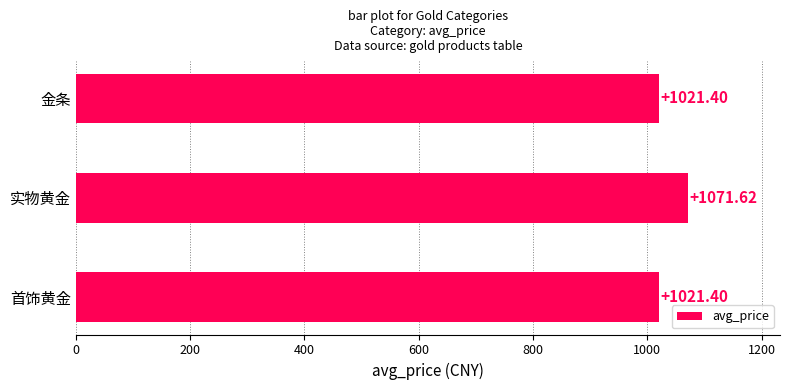

At which category does the chart reach its peak across all series?

实物黄金